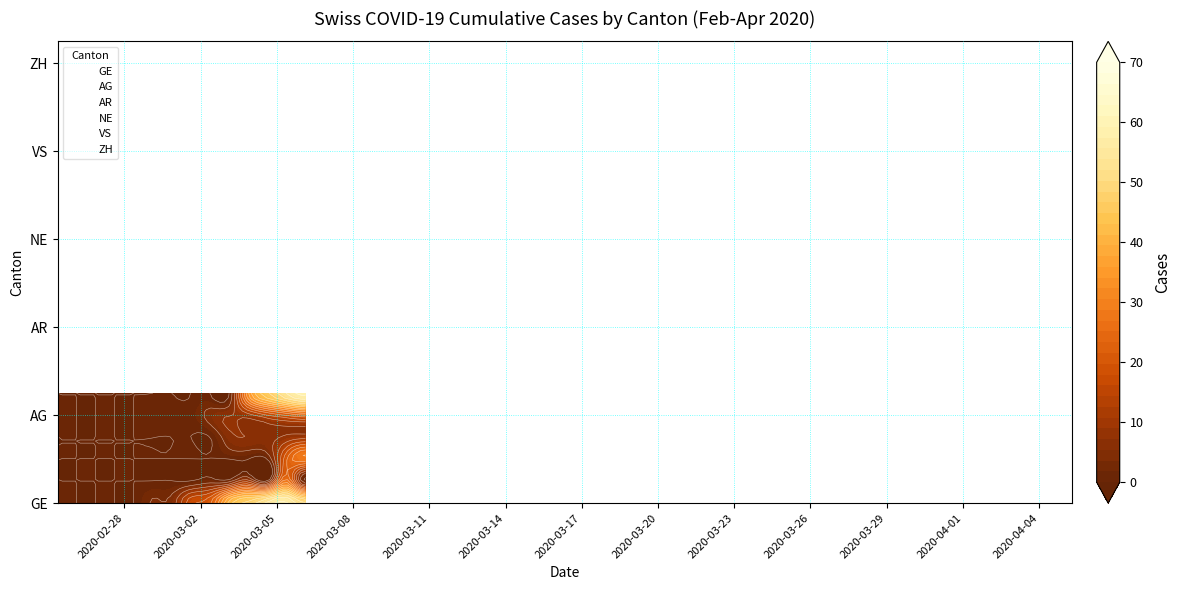

Rank the series at 2020-03-11 from lowest to highest value.

GE, AG, AR, NE, VS, ZH